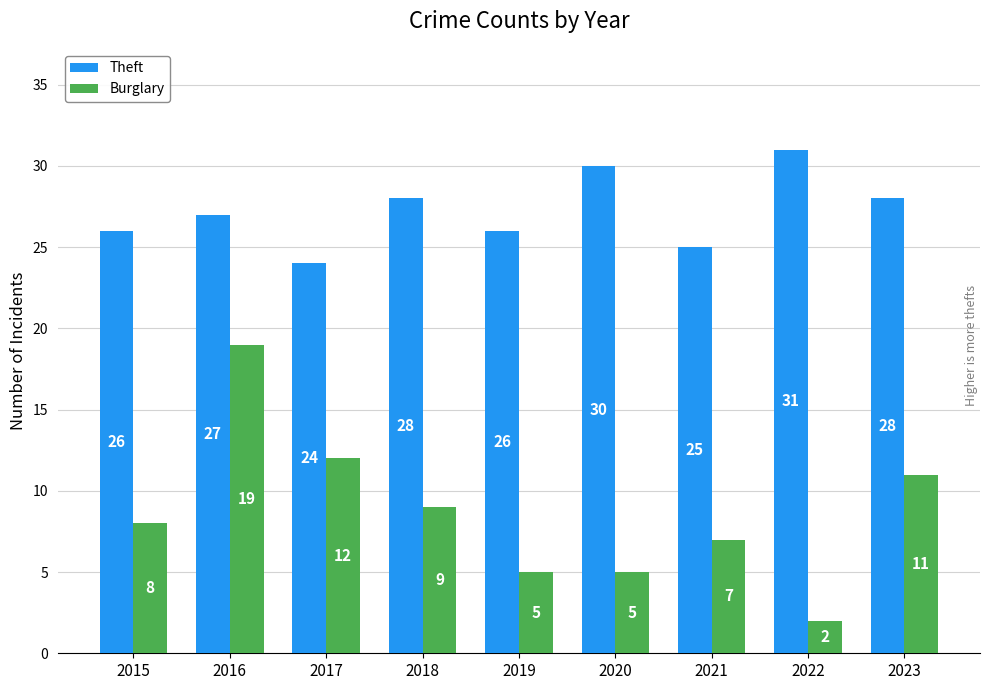

At which label does Burglary reach its minimum?

2022